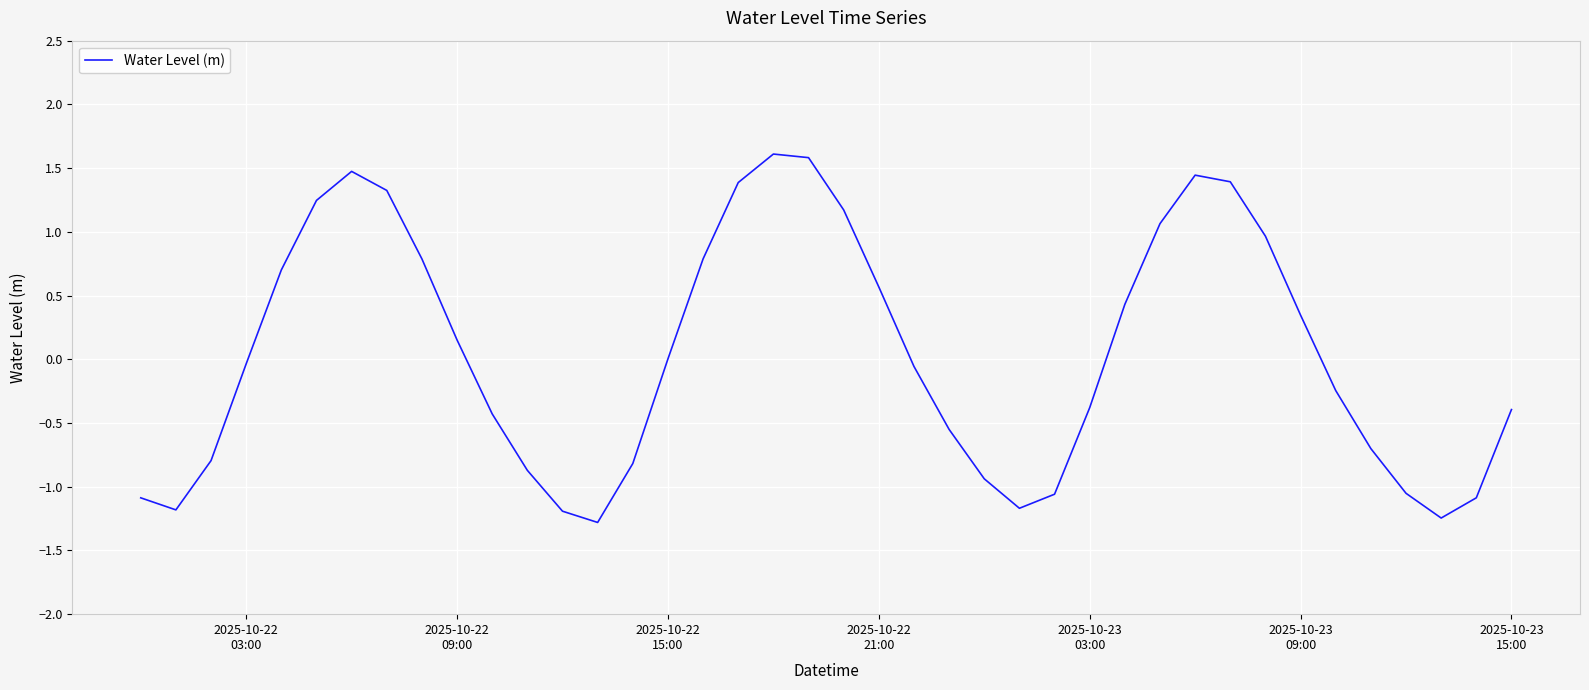

What is the difference between the maximum and minimum values?

2.9